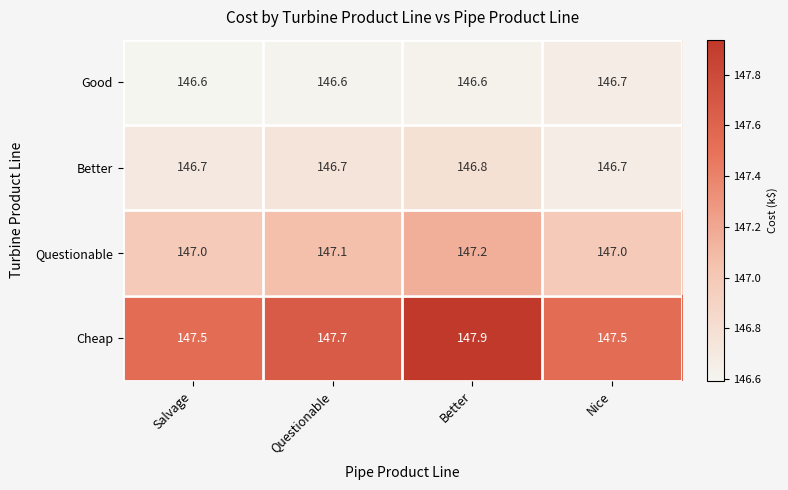

What is the minimum value shown in the chart?

146.6